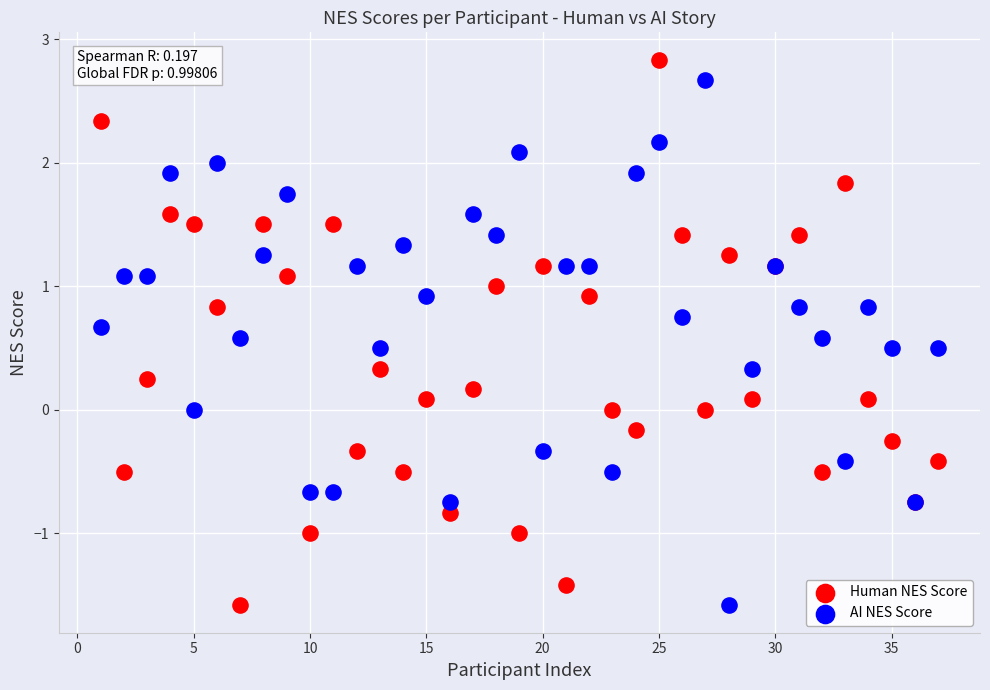

Which series contains the highest Y value?

Human NES Score